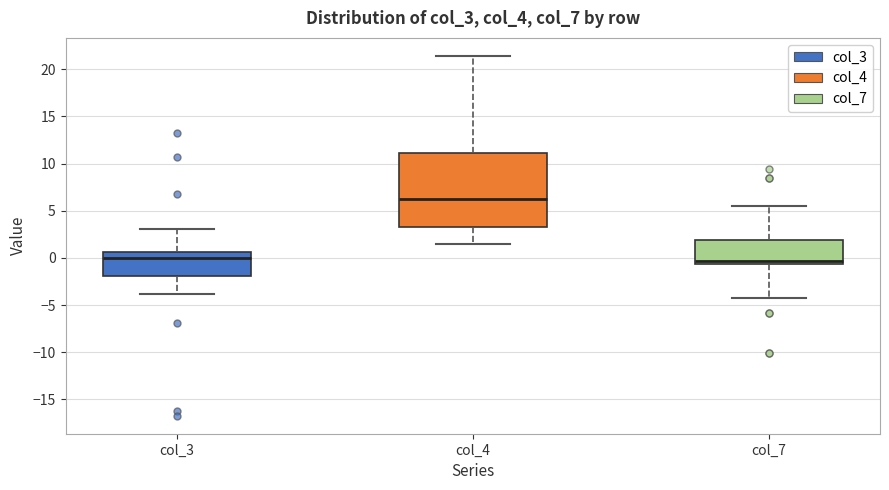

Where is the lower edge of the box for col_3 on the y-axis? The values are not printed on the chart, so give them approximately, as read against the axis.

-2.0